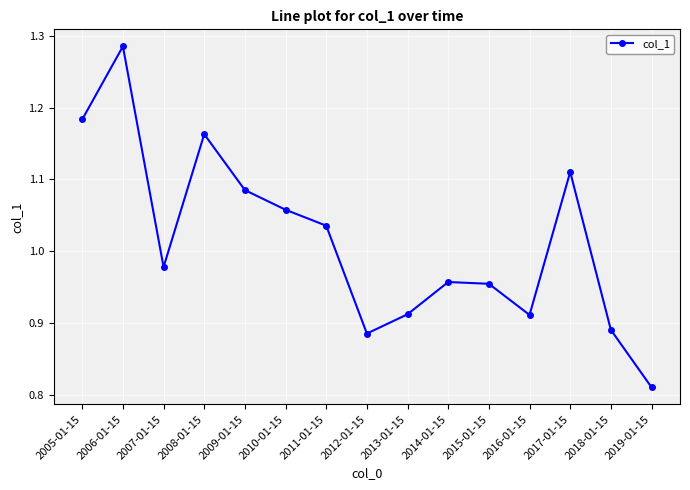

What is the difference between the second highest and second lowest values?

0.3